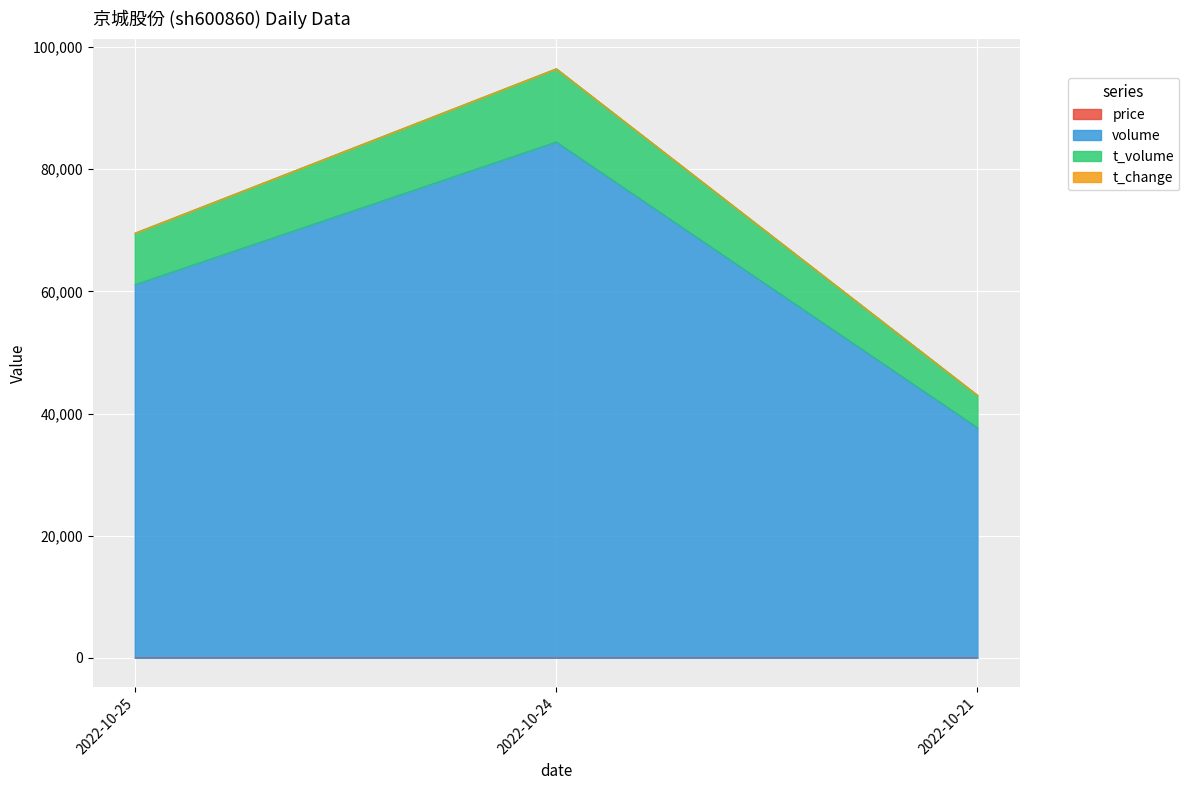

What are all the series names shown in the legend?

price, volume, t_volume, t_change